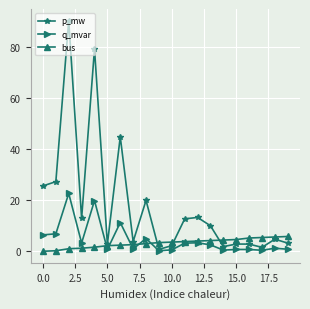

Which series has the largest total across all categories?

p_mw